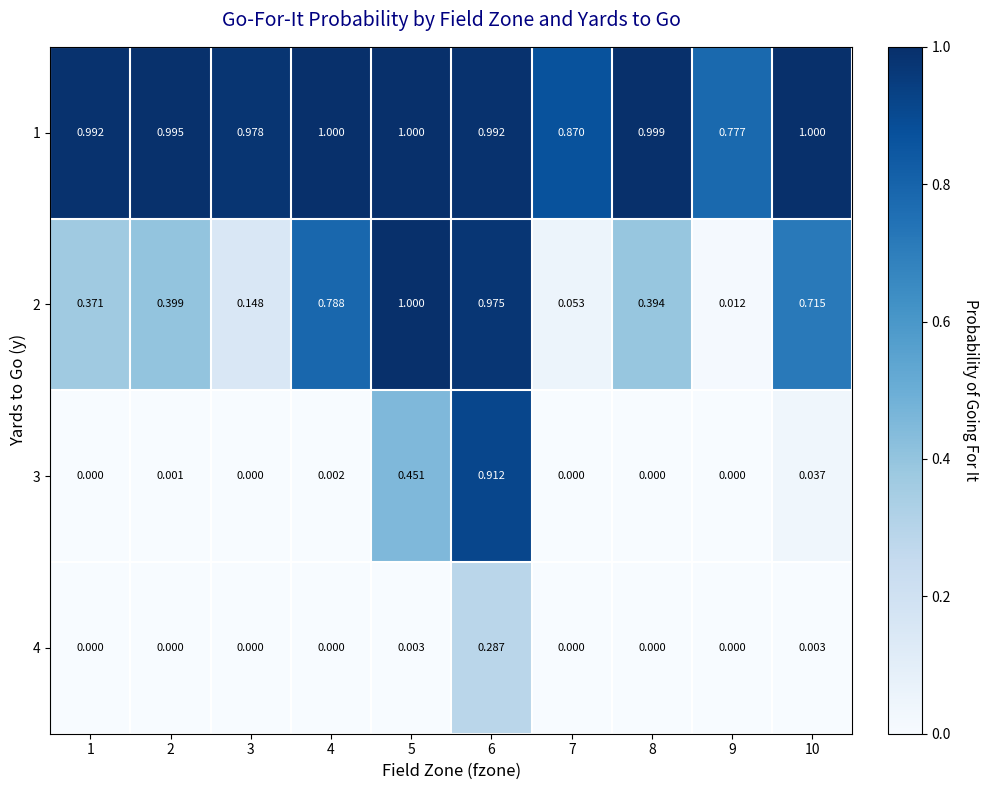

Is the value of 2 at 8 greater than the value of 4 at 7?

Yes